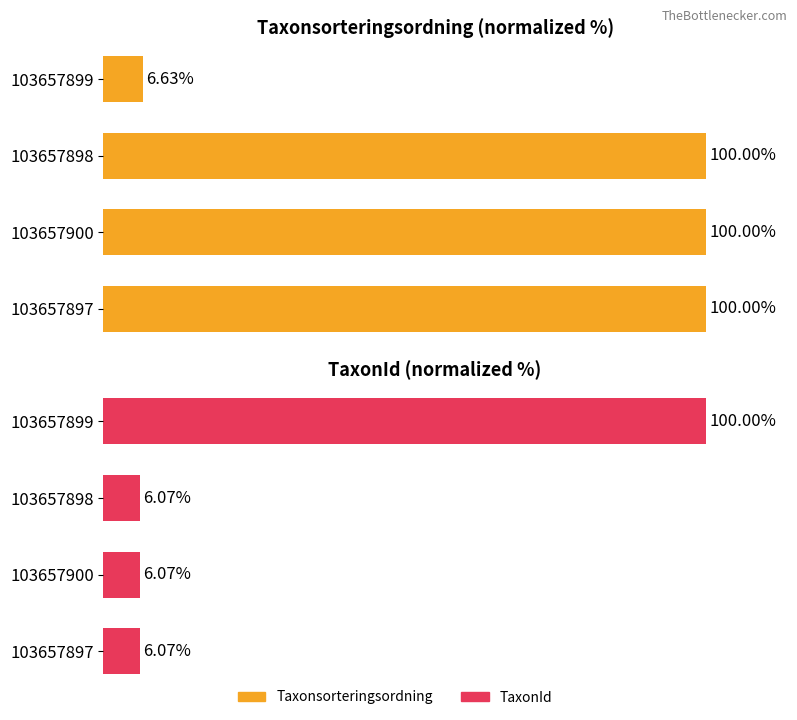

What are all the series names shown in the legend?

Taxonsorteringsordning, TaxonId